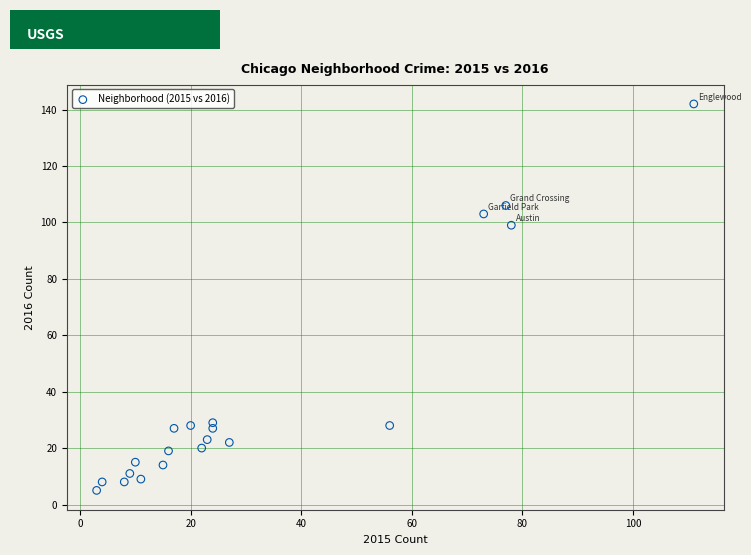

What Y value in the scatter plot is closest to 73?

99